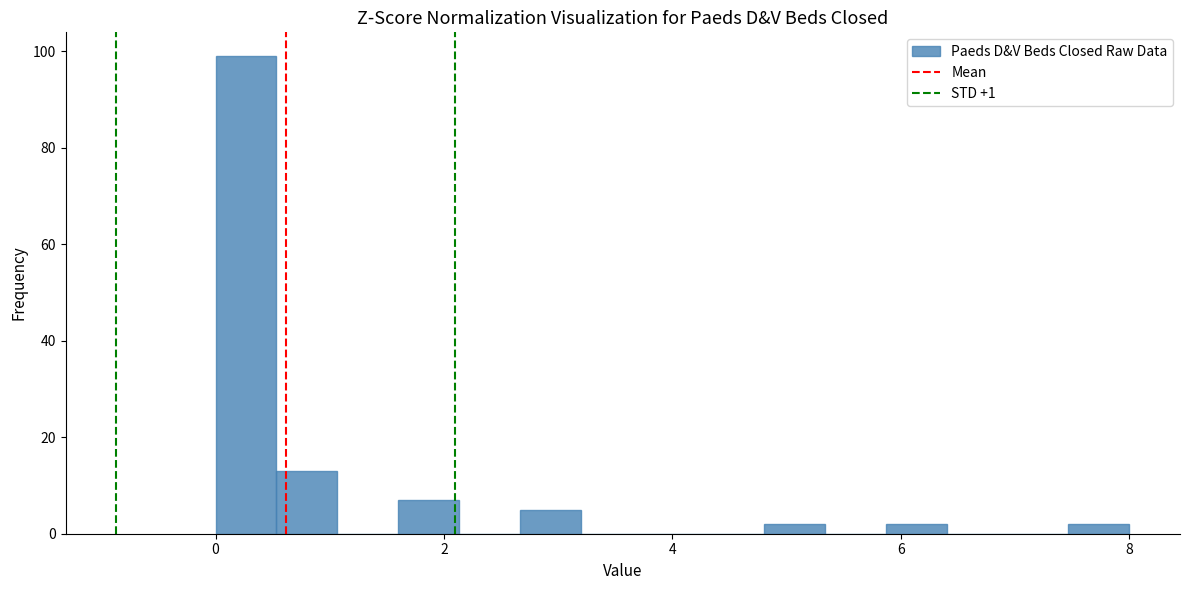

Around what value on the x-axis is the tallest bar? Give the approximate position of its centre, as read against the axis.

0.2